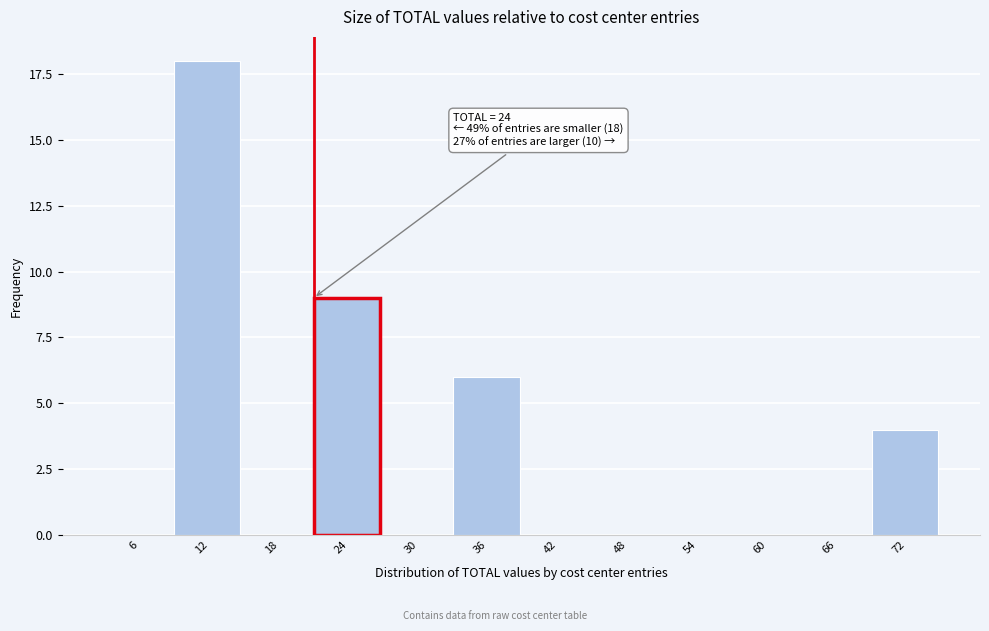

Reading right to left, what are all the values shown in this chart?

72=4	66=0	60=0	54=0	48=0	42=0	36=6	30=0	24=9	18=0	12=18	6=0